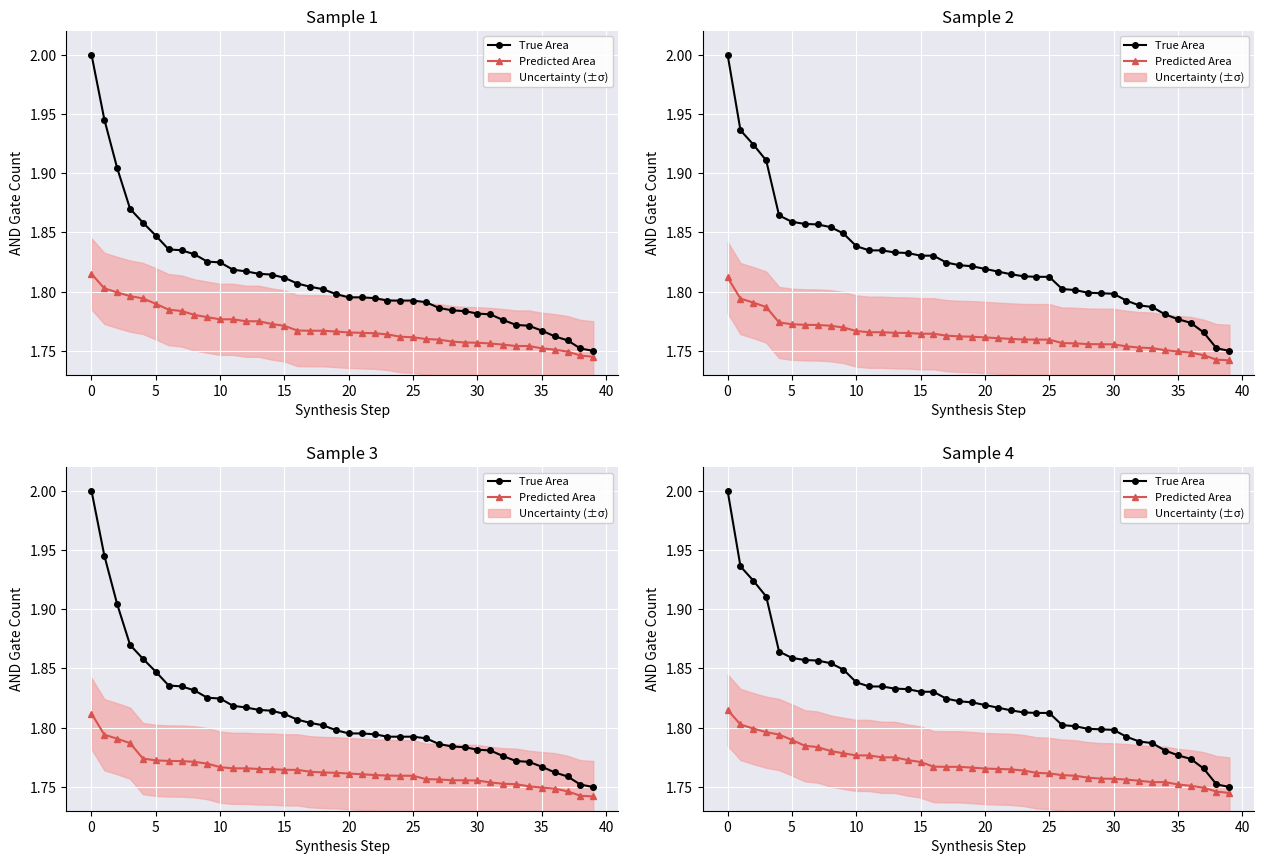

What is the maximum value shown in the chart?

2.0